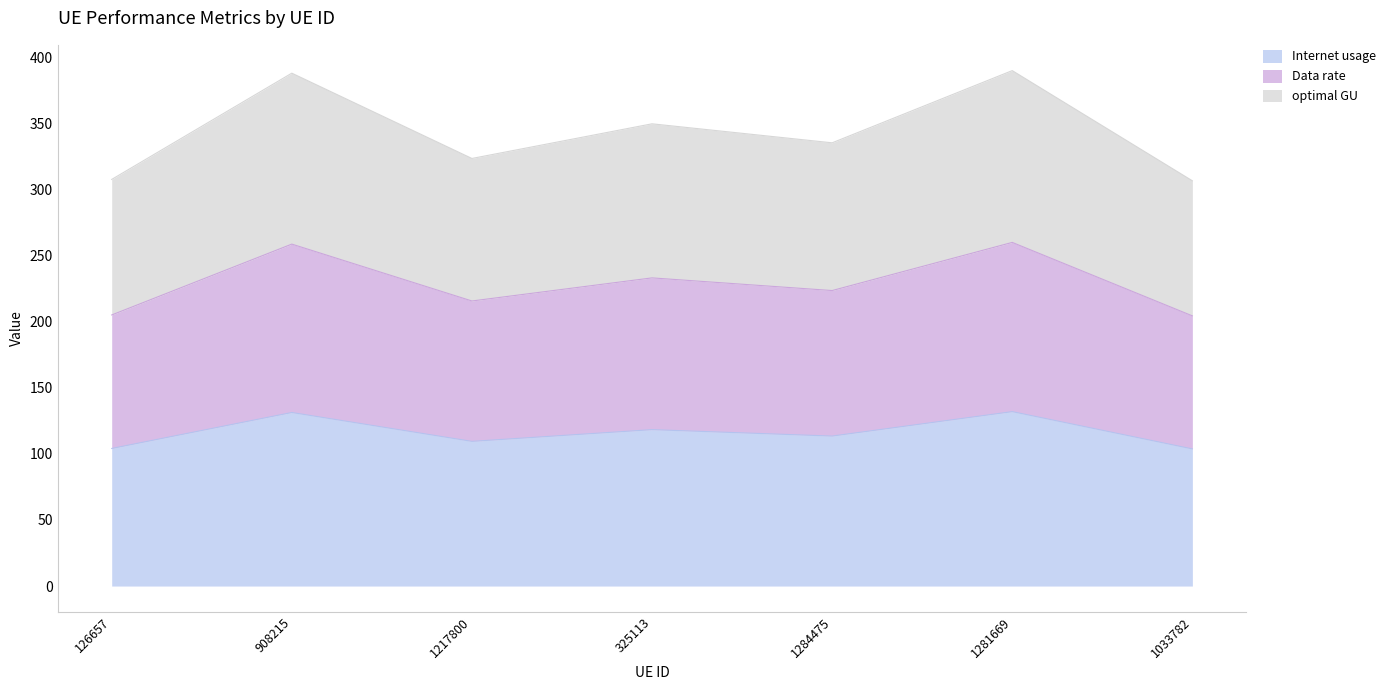

Is it true that Internet usage equals 131.9 at 1281669?

True